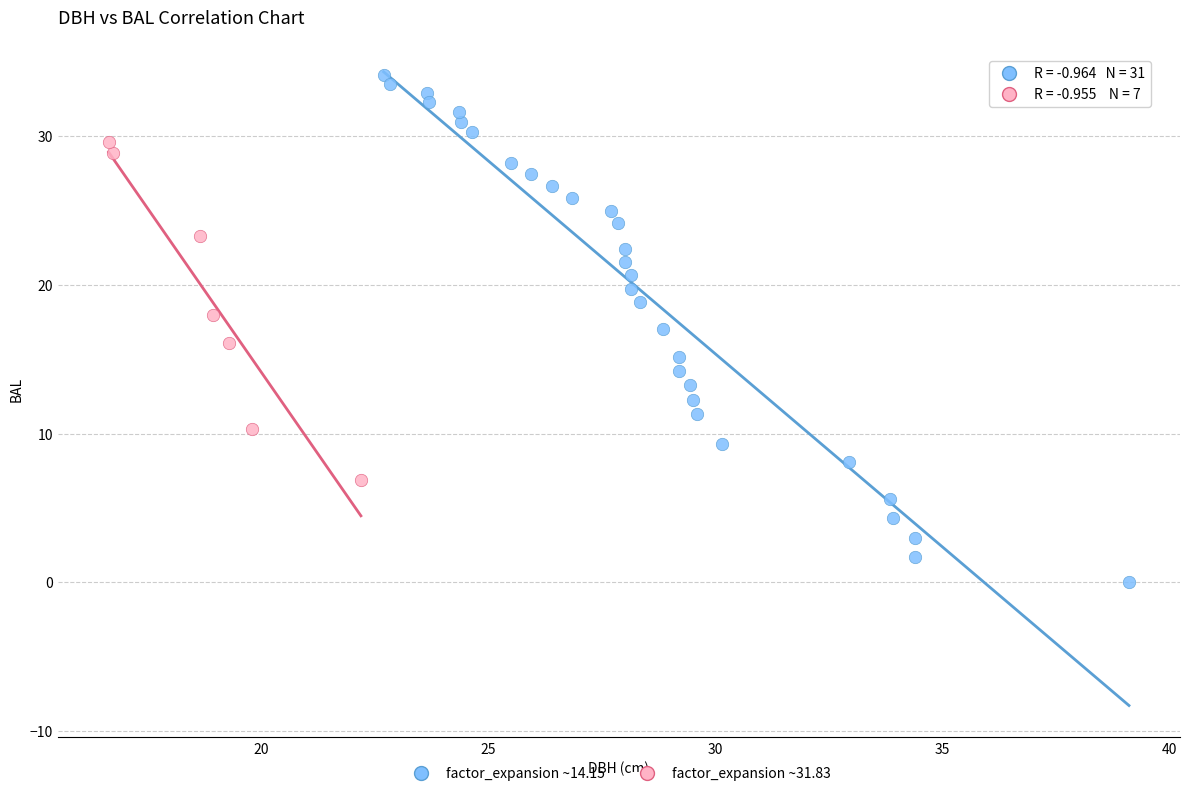

What are all the series names shown in the legend?

factor_expansion ~14.15, factor_expansion ~31.83